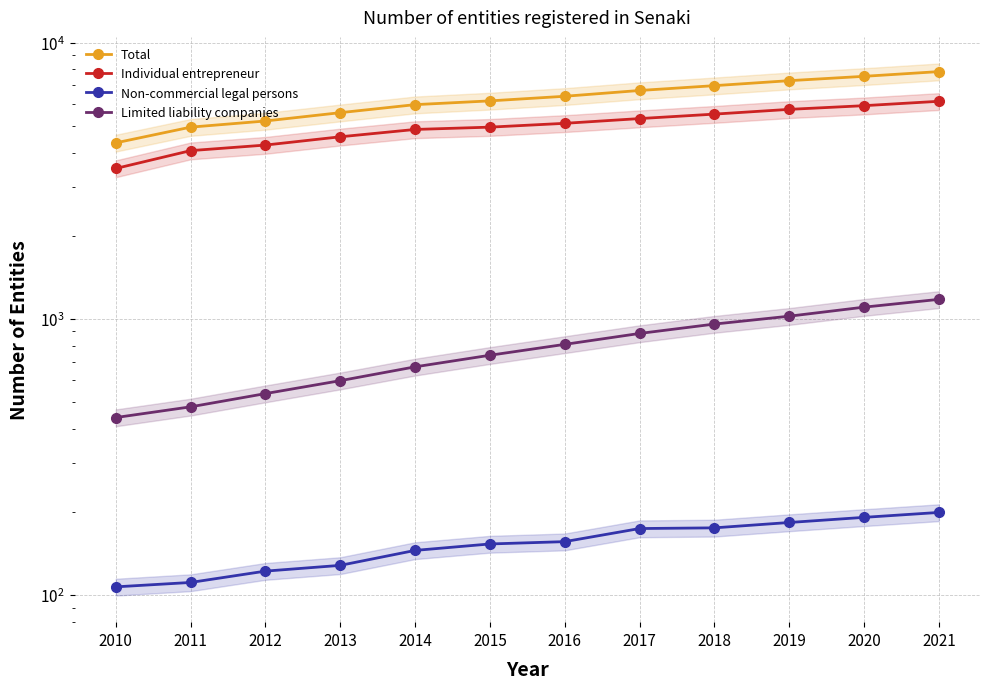

List the series in order of their peak value, highest first.

Total, Individual entrepreneur, Limited liability companies, Non-commercial legal persons